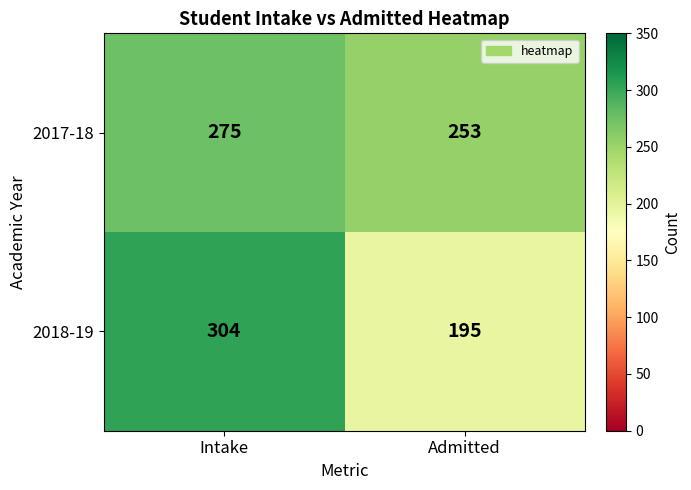

Which label corresponds to the smallest value in the chart?

Admitted